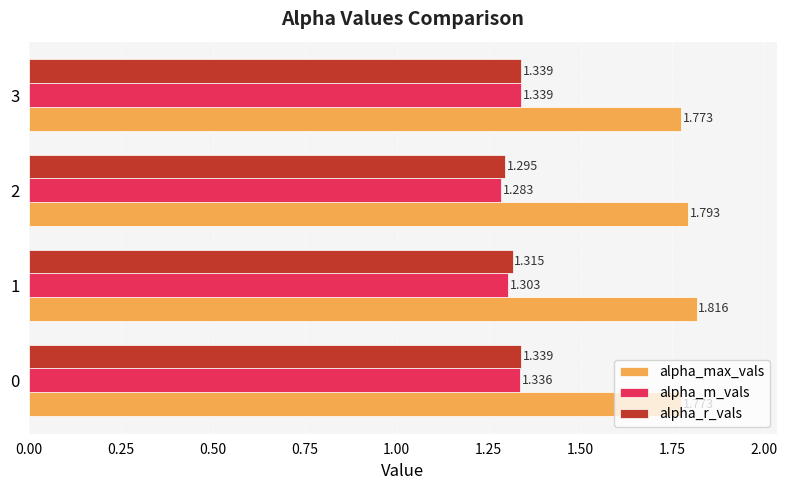

Between 2 and 3, which series saw the biggest shift?

alpha_m_vals